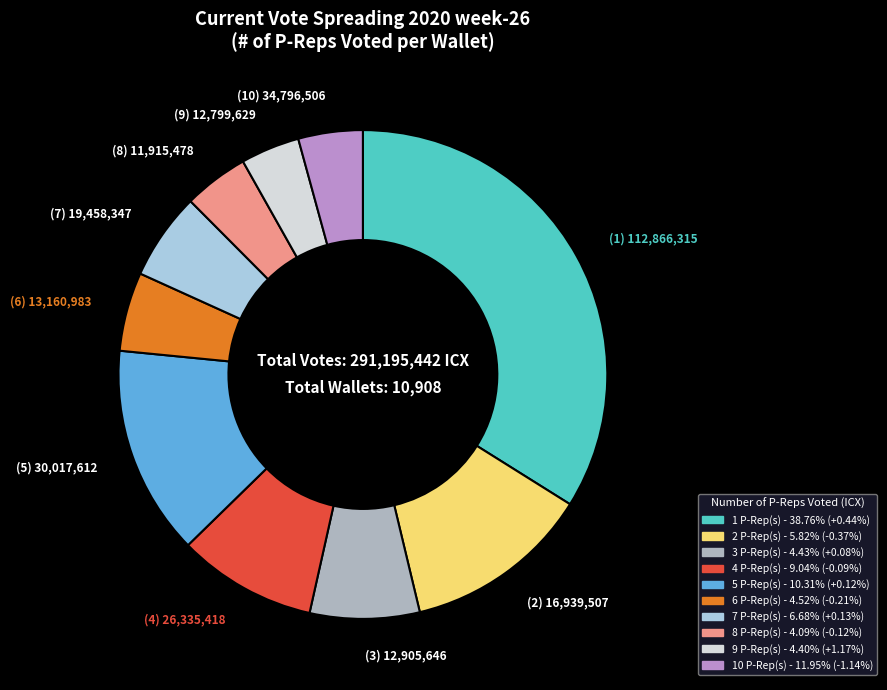

Does any single category account for the majority?

No